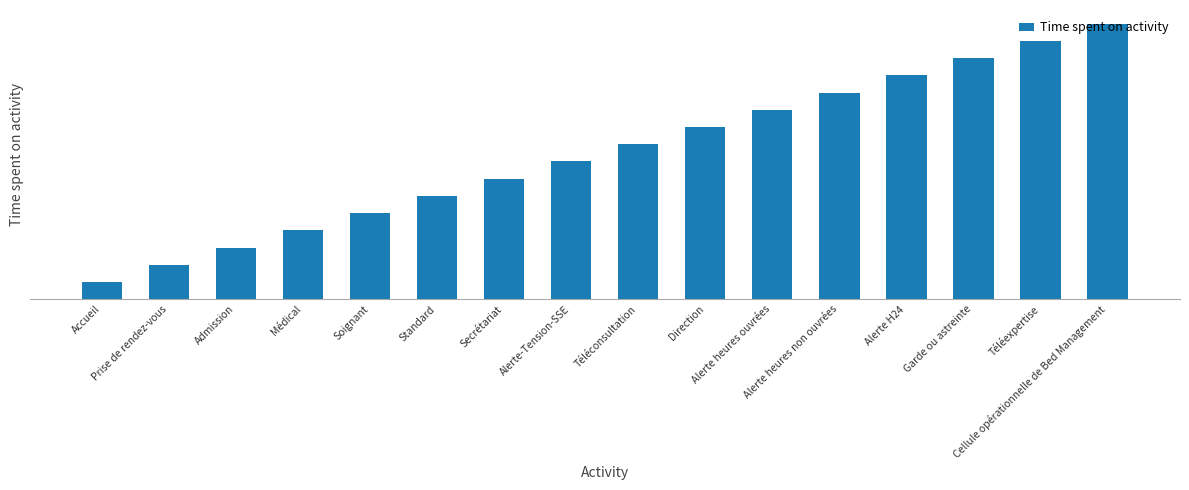

Does the chart contain any negative values?

No